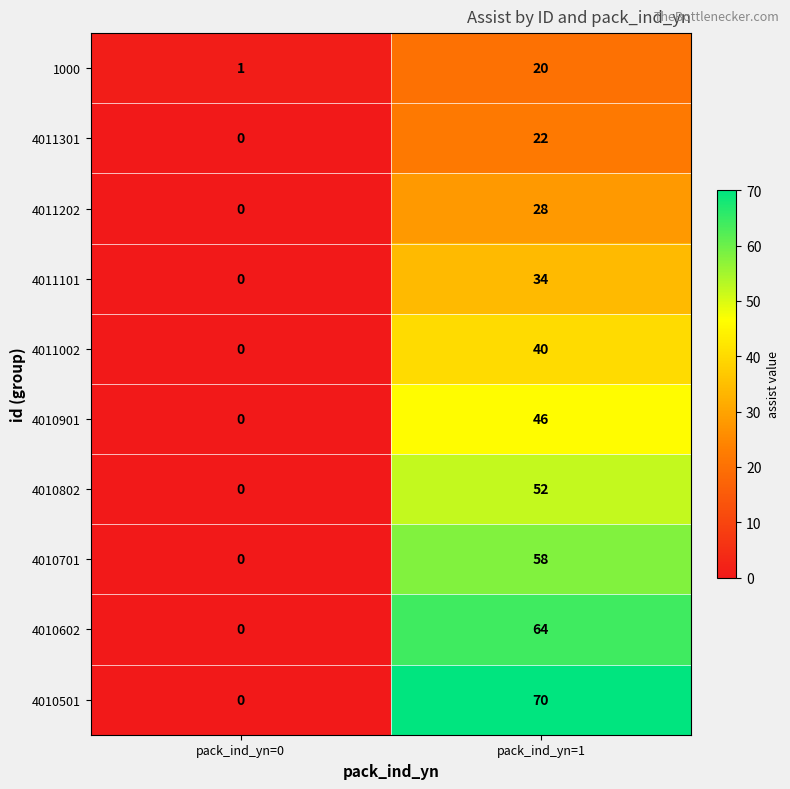

Reading left to right, list all the values displayed in this chart.

1000: pack_ind_yn=0=1	pack_ind_yn=1=20
4011301: pack_ind_yn=0=0	pack_ind_yn=1=22
4011202: pack_ind_yn=0=0	pack_ind_yn=1=28
4011101: pack_ind_yn=0=0	pack_ind_yn=1=34
4011002: pack_ind_yn=0=0	pack_ind_yn=1=40
4010901: pack_ind_yn=0=0	pack_ind_yn=1=46
4010802: pack_ind_yn=0=0	pack_ind_yn=1=52
4010701: pack_ind_yn=0=0	pack_ind_yn=1=58
4010602: pack_ind_yn=0=0	pack_ind_yn=1=64
4010501: pack_ind_yn=0=0	pack_ind_yn=1=70